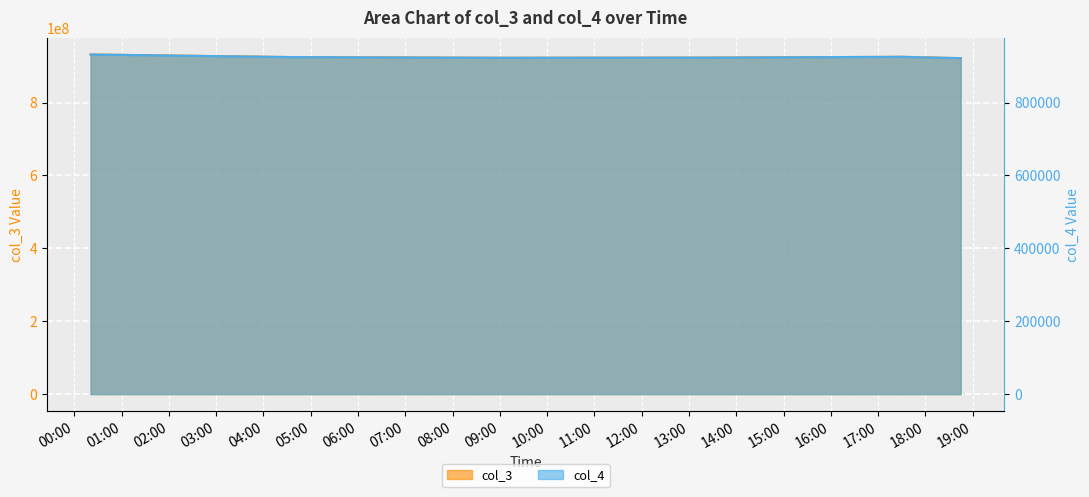

At which category does col_3 reach its first local peak?

2021-08-07 17:30:18